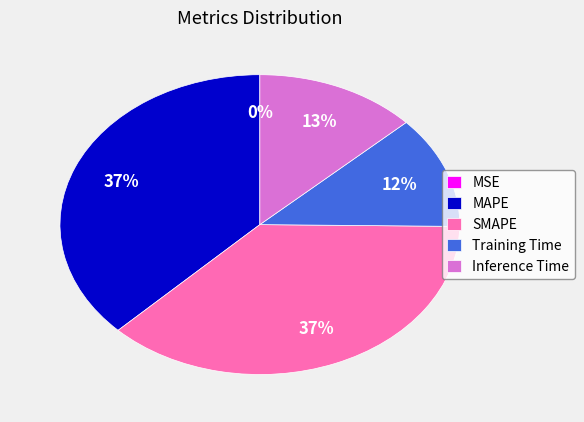

To the nearest percent, what is the combined percentage of Training Time and SMAPE?

49%